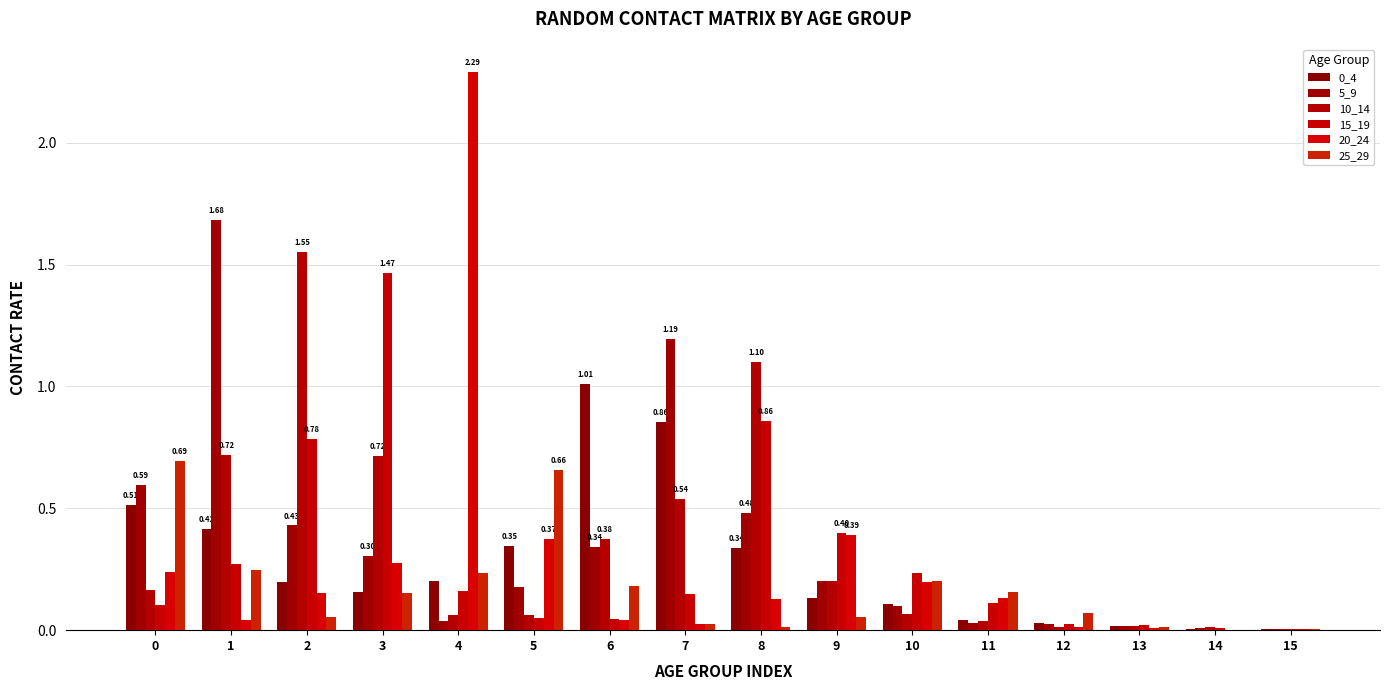

At which category is the sum across all series the highest?

1